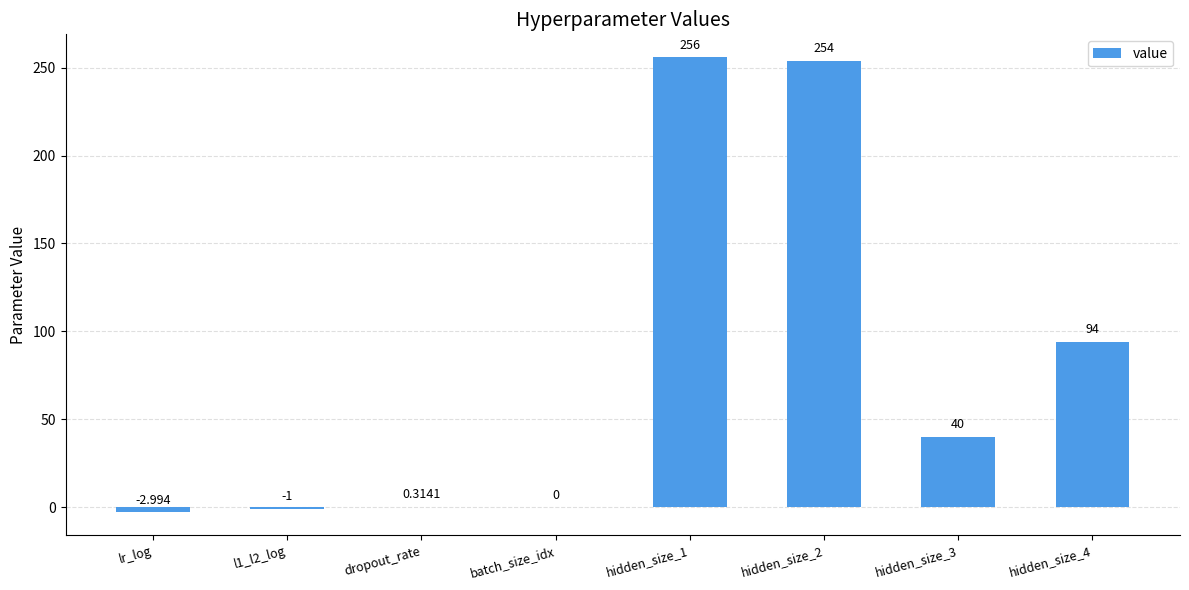

Read the value at hidden_size_3.

40.0